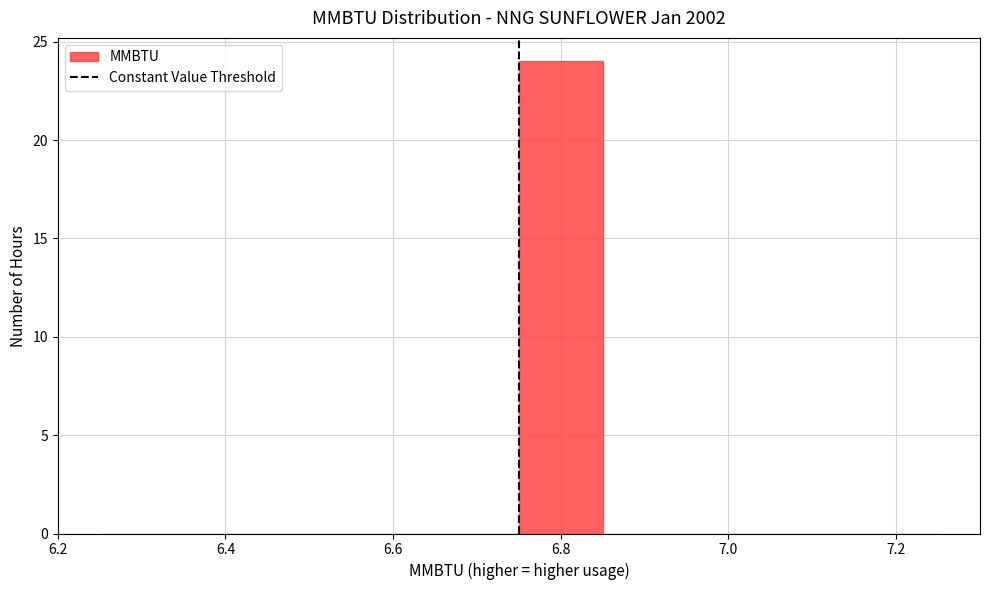

Reading left to right, list every bar in this chart as the range it spans on the x-axis followed by its height. Neither the bar edges nor the heights are printed on the chart, so give them approximately, as read against the axes.

6.25 to 6.35: 0
6.35 to 6.45: 0
6.45 to 6.55: 0
6.55 to 6.65: 0
6.65 to 6.75: 0
6.75 to 6.85: 24
6.85 to 6.95: 0
6.95 to 7.05: 0
7.05 to 7.15: 0
7.15 to 7.25: 0